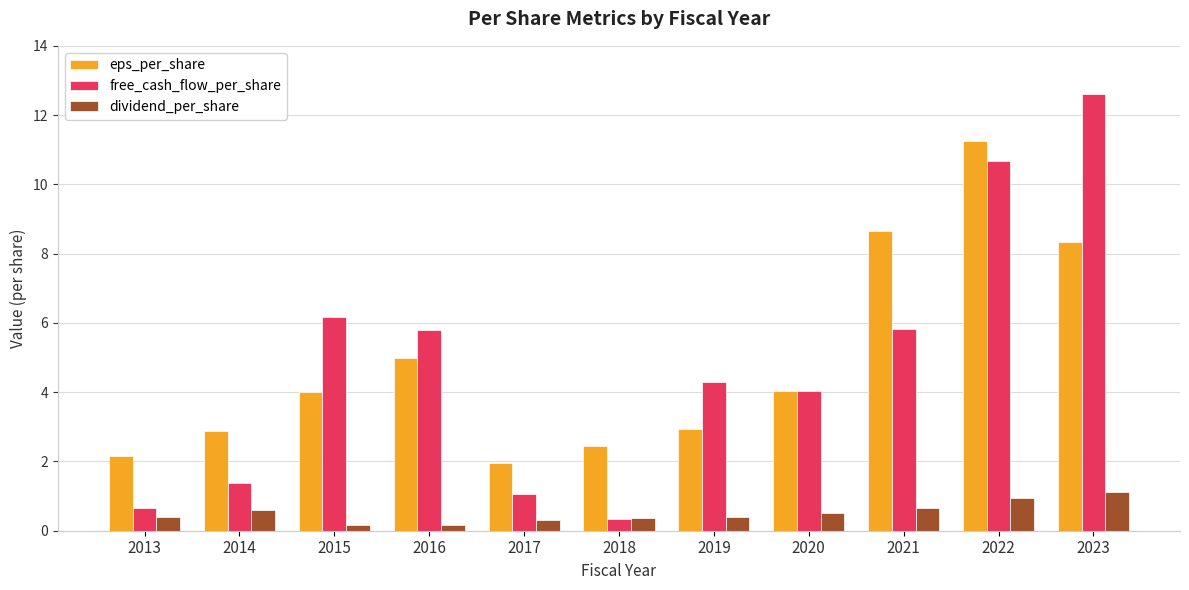

What is the sum of the free_cash_flow_per_share values at 2019 and 2021?

10.1